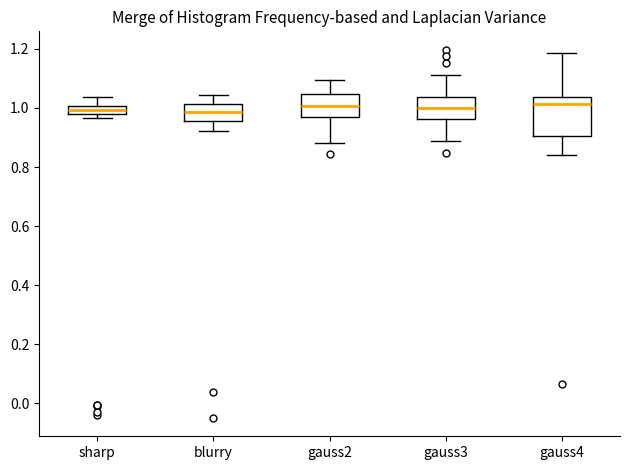

Where is the upper edge of the box for gauss2 on the y-axis? The values are not printed on the chart, so give them approximately, as read against the axis.

1.04